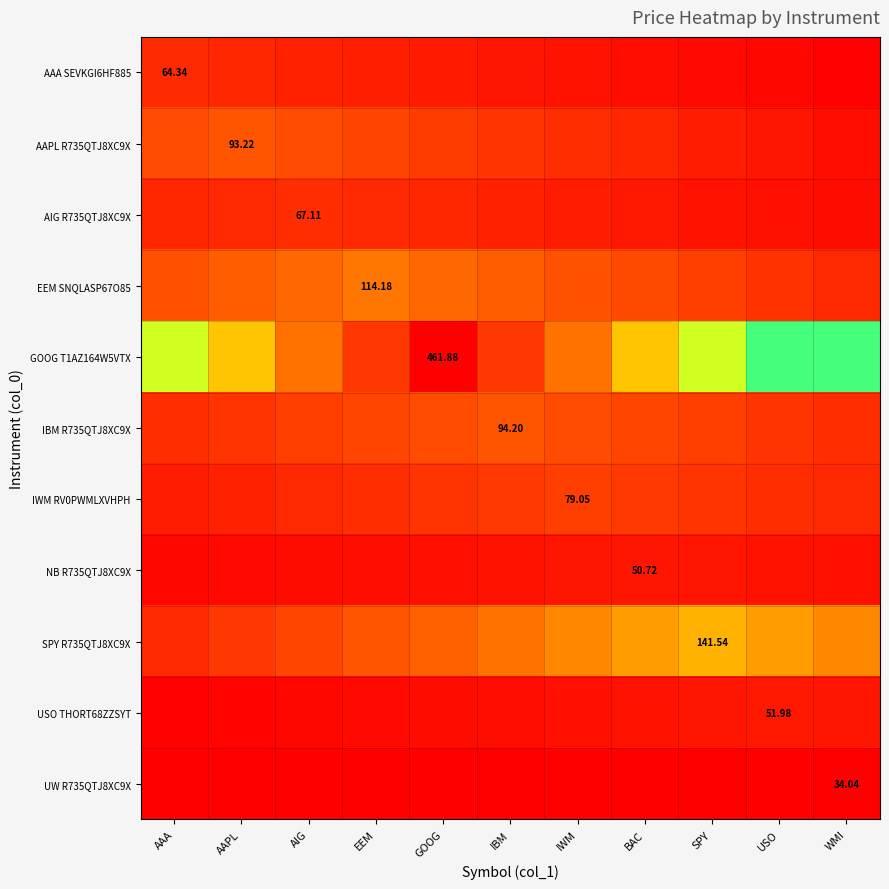

Which category has the highest value in the SPY R735QTJ8XC9X series?

SPY